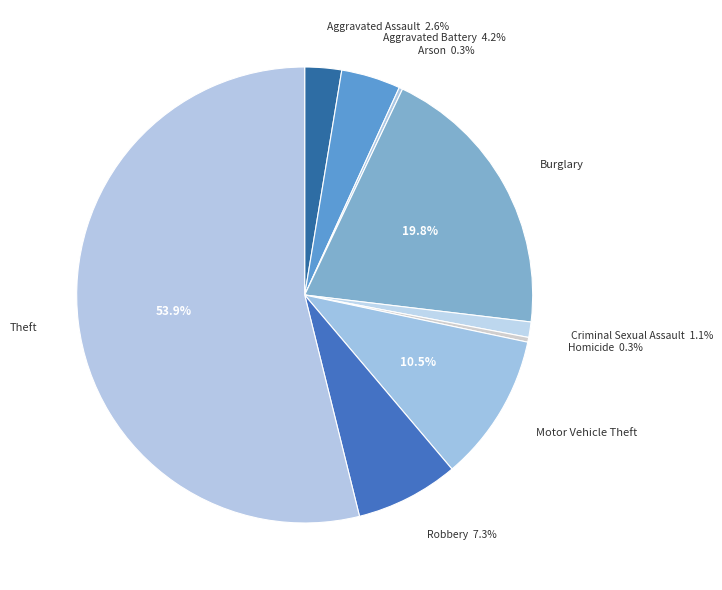

How many segments does this pie chart have?

9